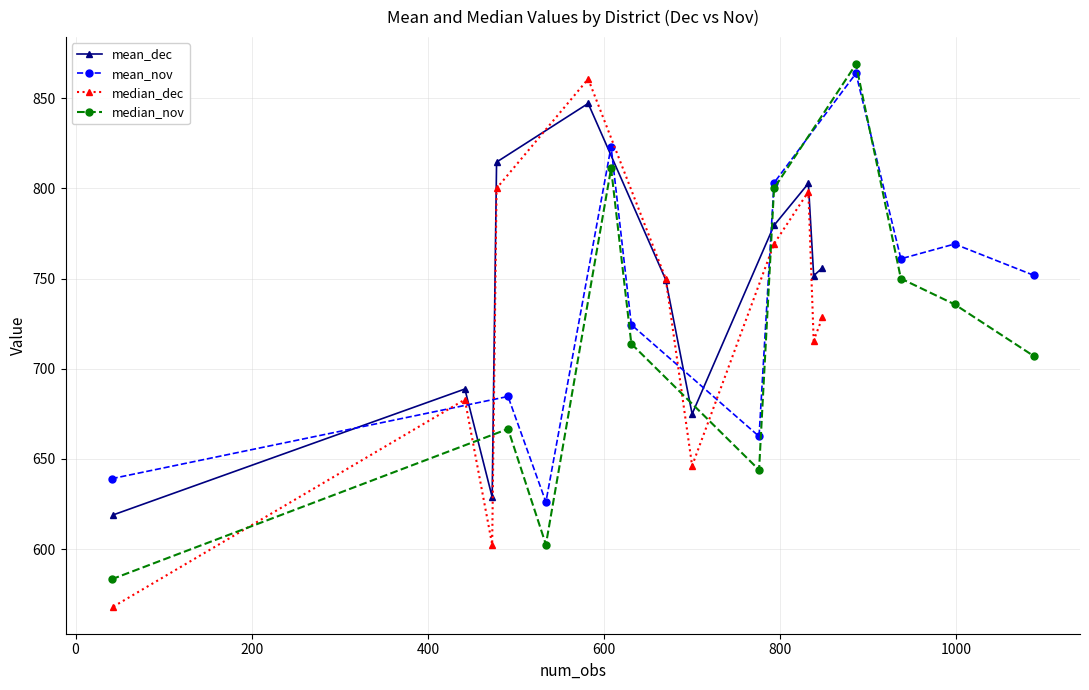

After their last crossing, which series has the higher values: median_nov or mean_dec?

mean_dec